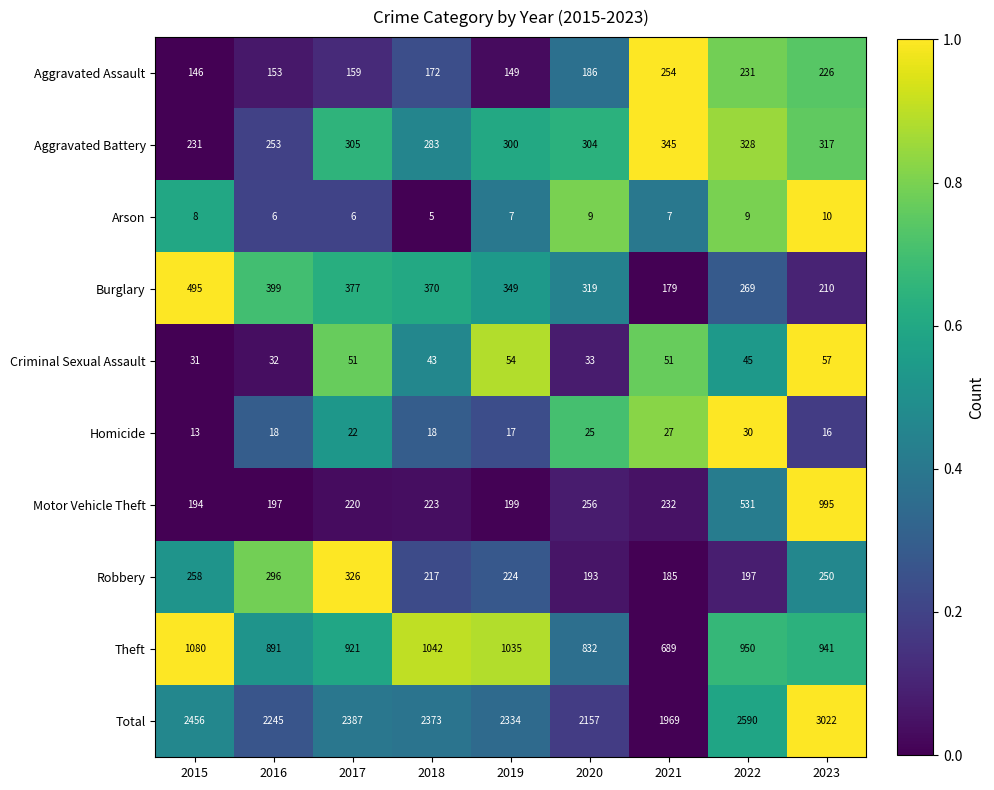

At 2020, list the series in order from largest to smallest.

Total, Theft, Burglary, Aggravated Battery, Motor Vehicle Theft, Robbery, Aggravated Assault, Criminal Sexual Assault, Homicide, Arson